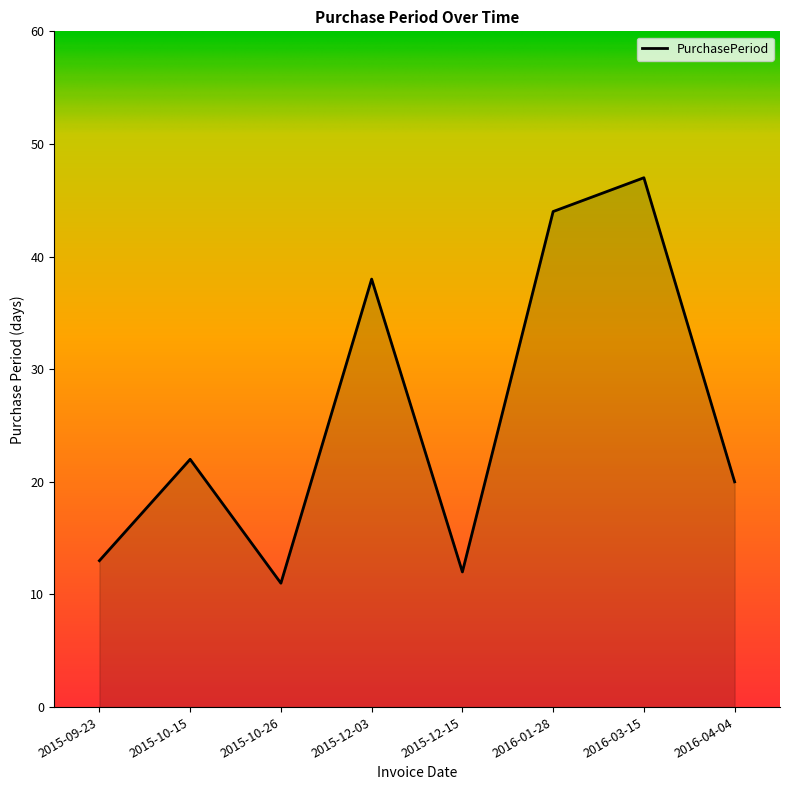

Is it true that the value at 2015-10-26 is 17?

False